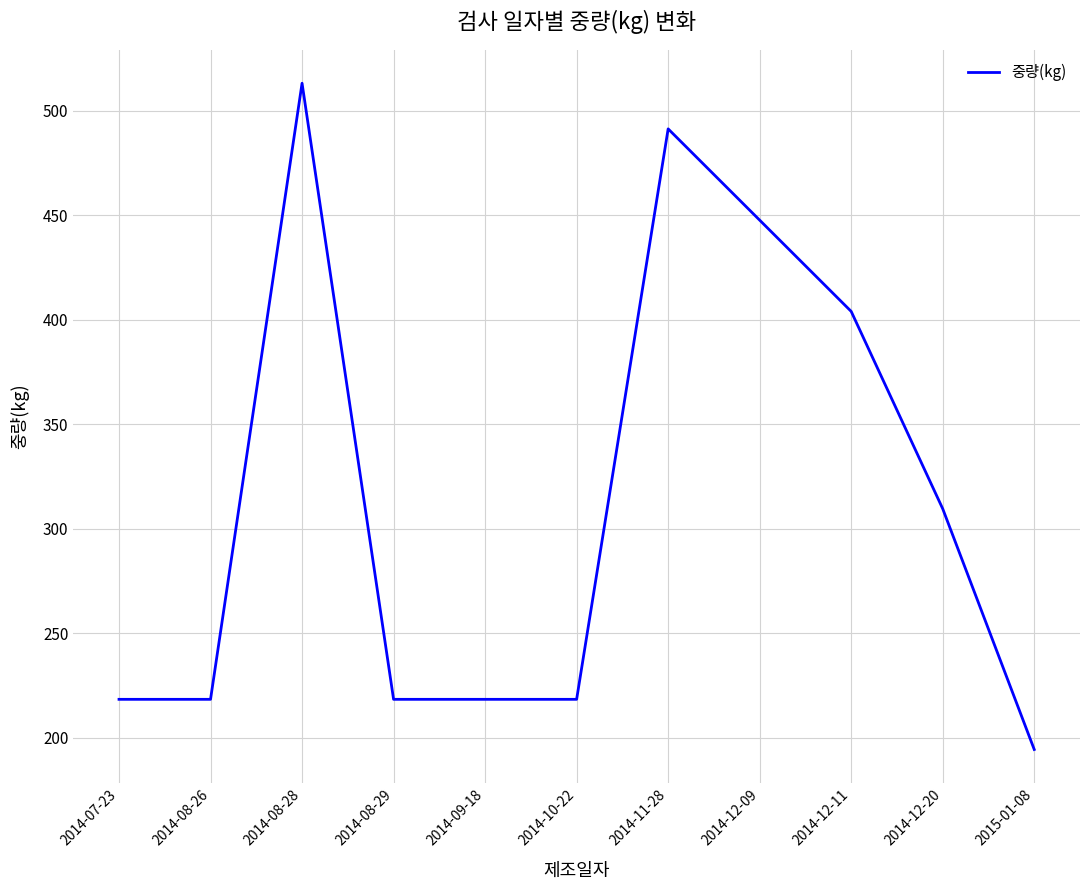

Between 2014-12-20 and 2014-11-28, which is larger?

2014-11-28